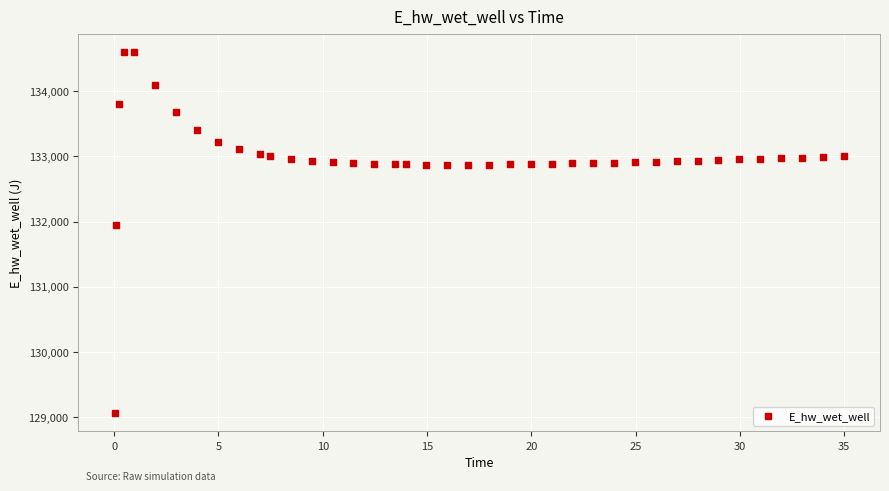

What is the range of X values (max minus min)?

34.9